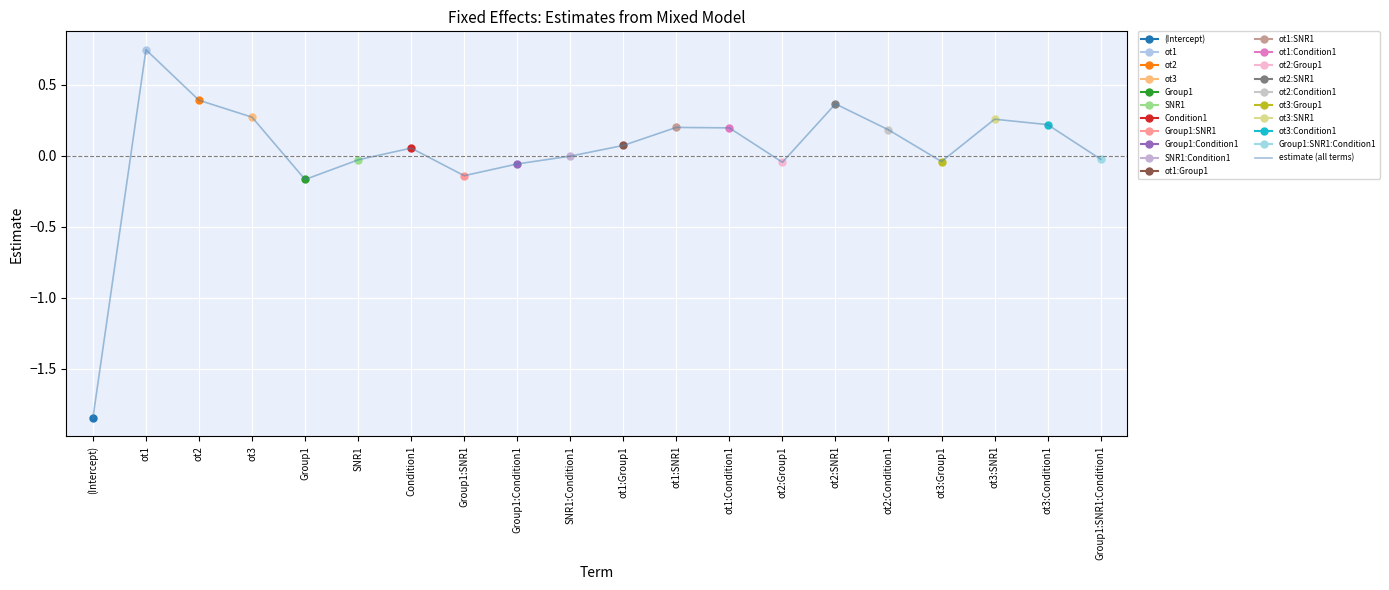

What is the smallest value displayed?

-1.8